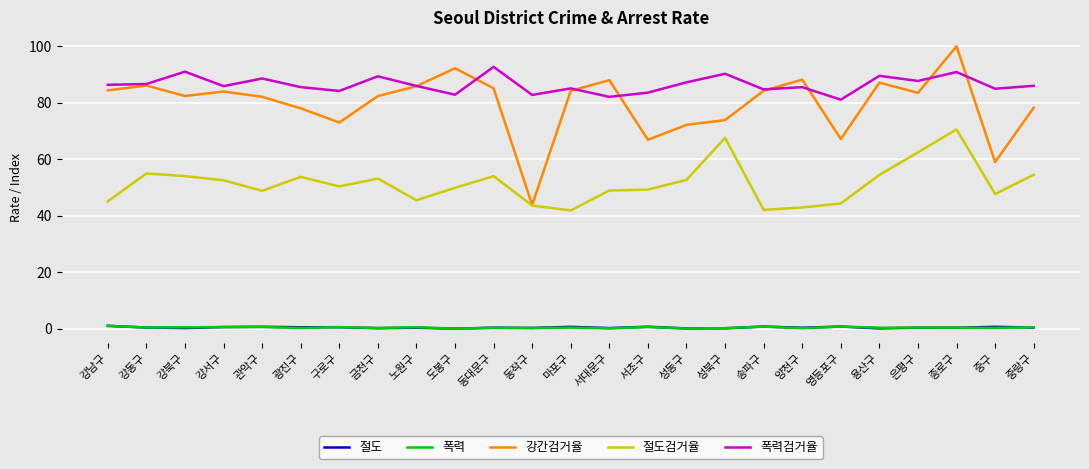

Which category has the lowest value in the 폭력검거율 series?

영등포구